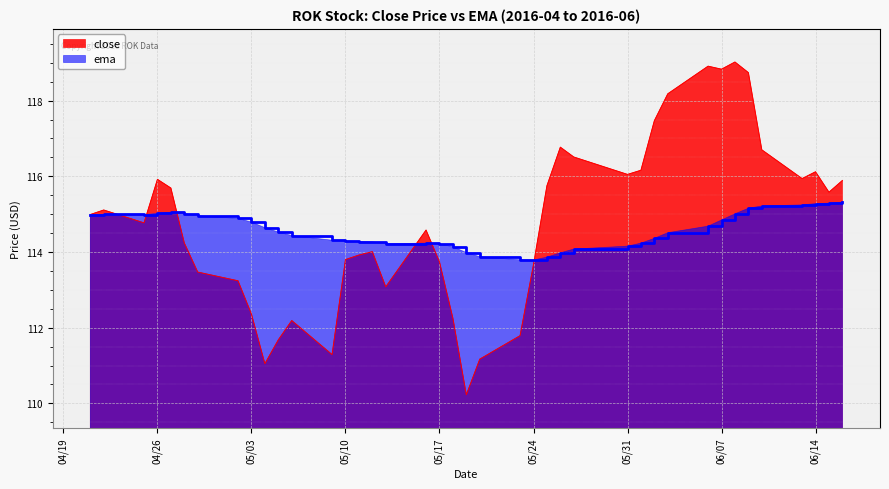

What are all the series names shown in the legend?

close, ema